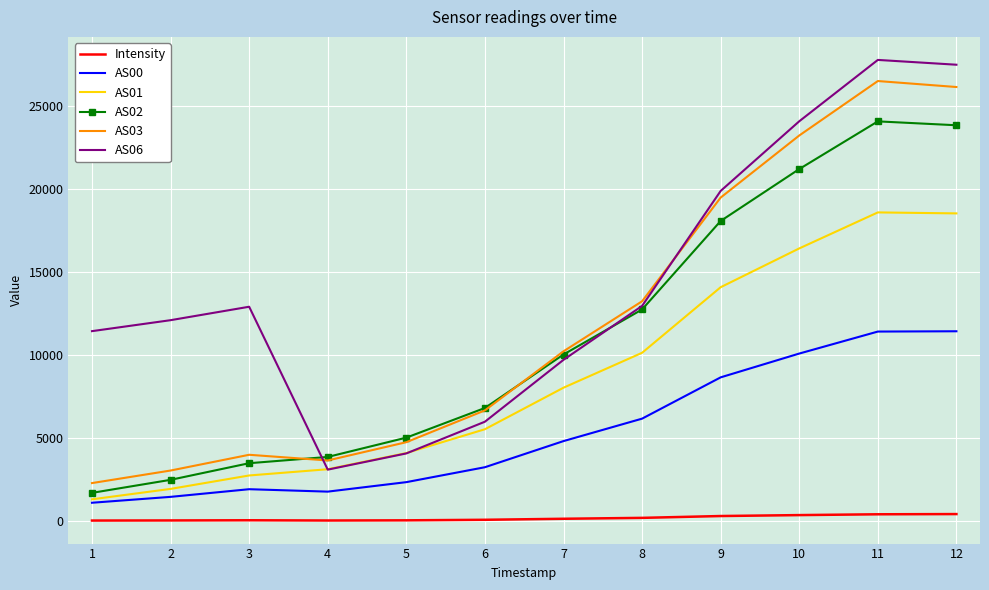

The value of AS03 at 10 is 10369.0. True or false?

False